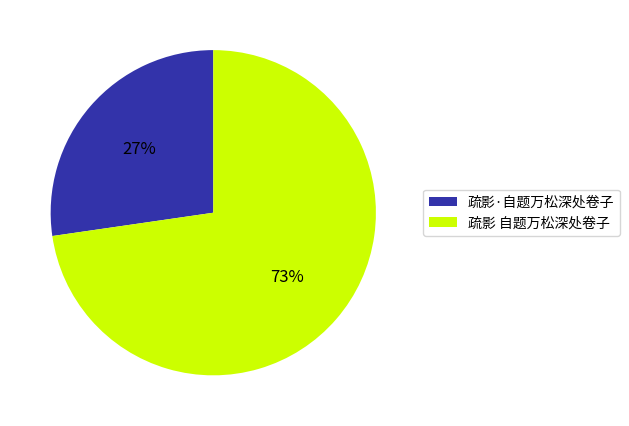

Does any single category account for the majority?

Yes